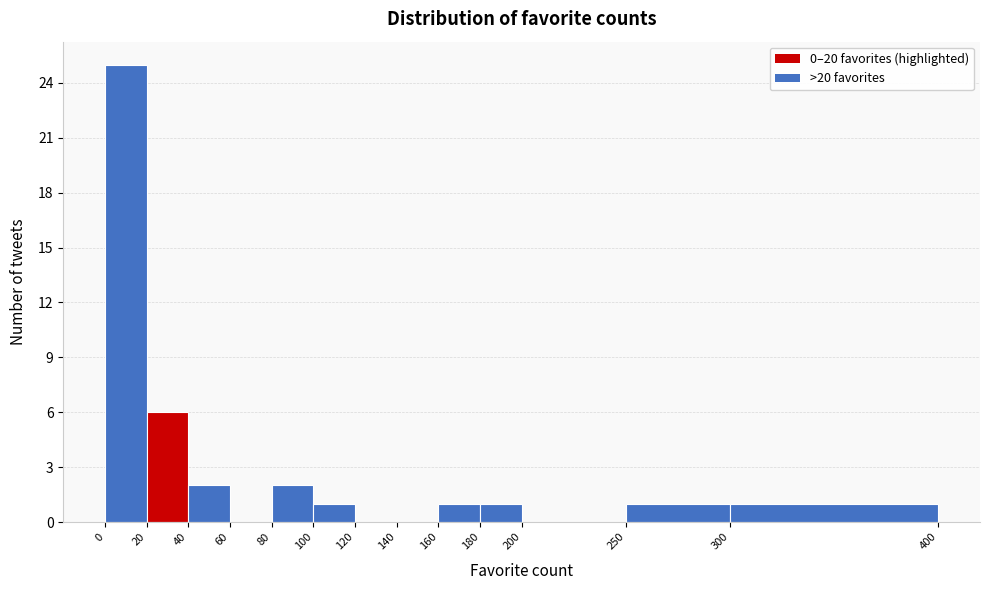

How tall is the bar that spans 40 to 60 on the x-axis? The values are not printed on the chart, so give them approximately, as read against the axis.

2